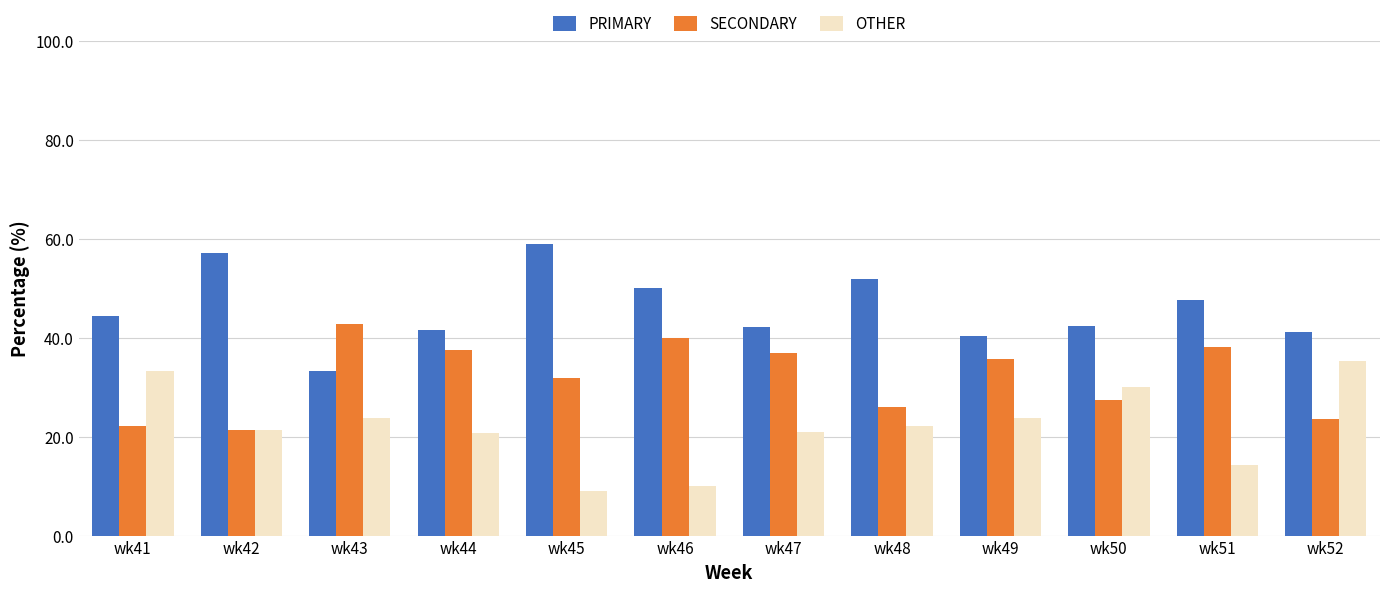

What is the difference between the second highest and minimum values in the PRIMARY series?

23.8